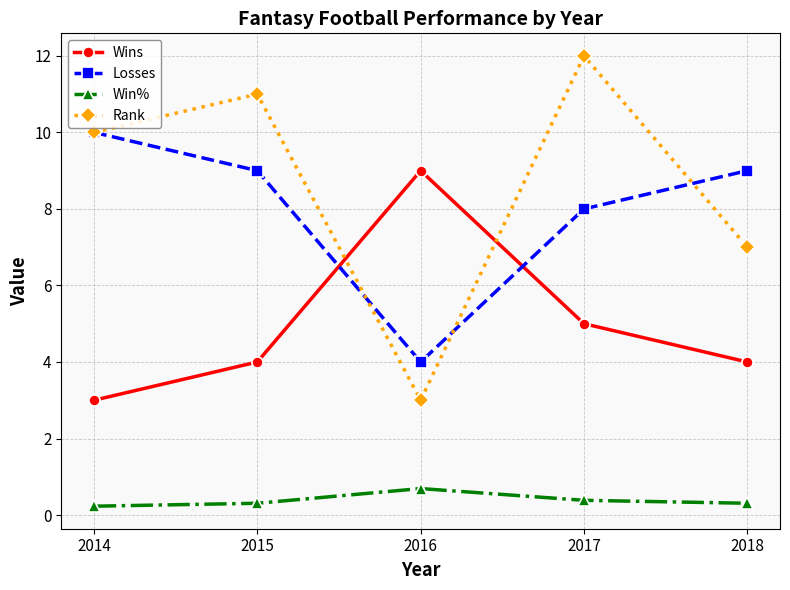

Which series has the largest range (max minus min)?

Rank